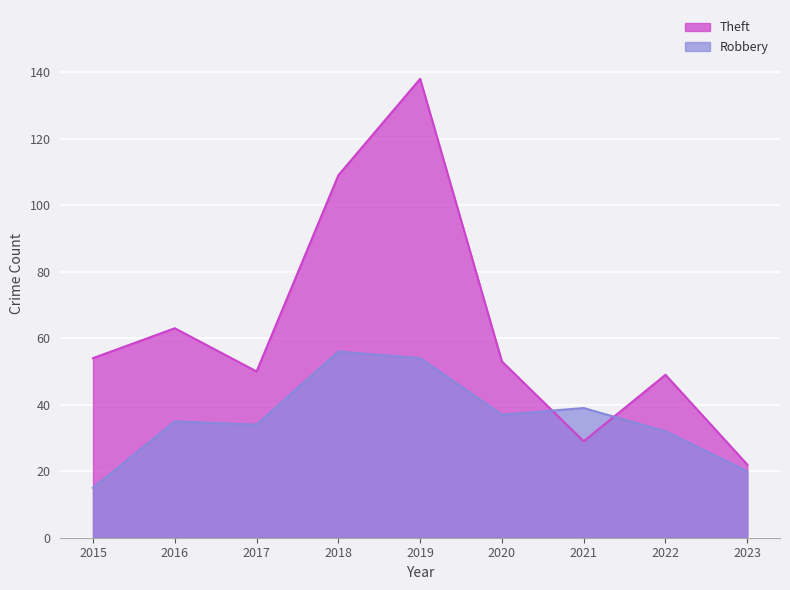

How many lines are shown in the chart?

2